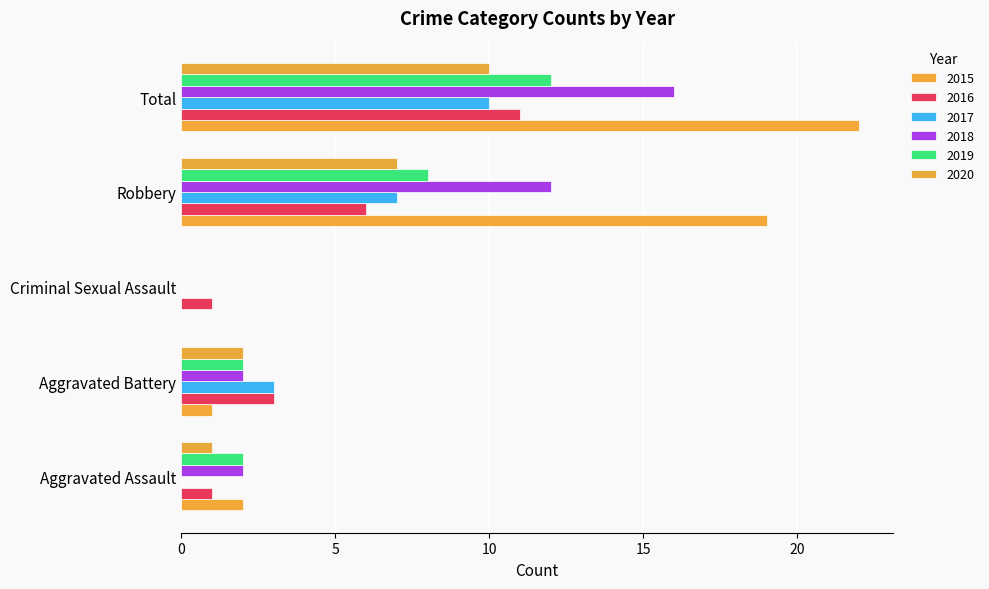

Which series has the largest total across all categories?

2015